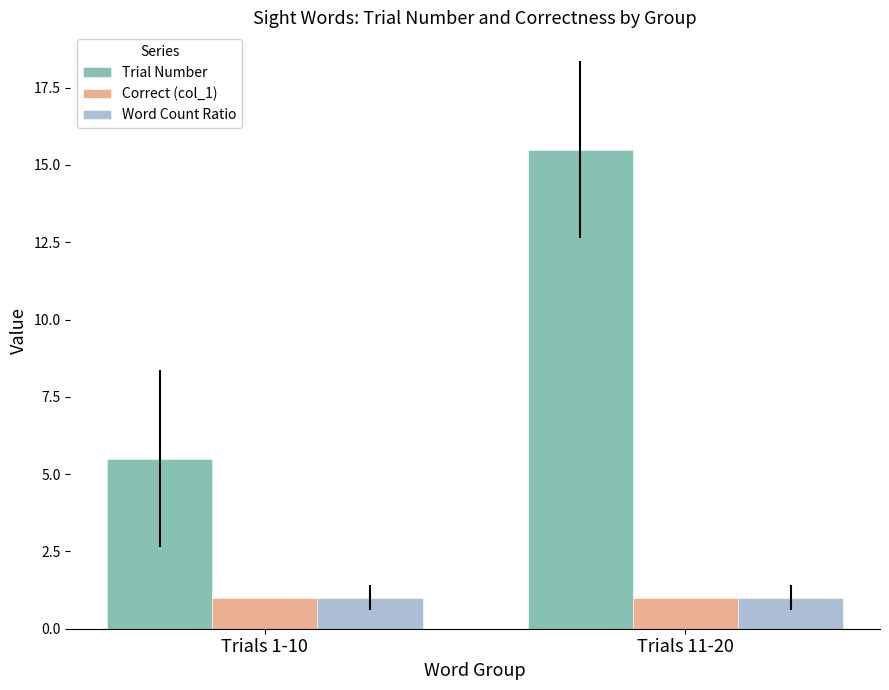

The Trial Number series shows 26.2 at Trials 11-20. True or false?

False